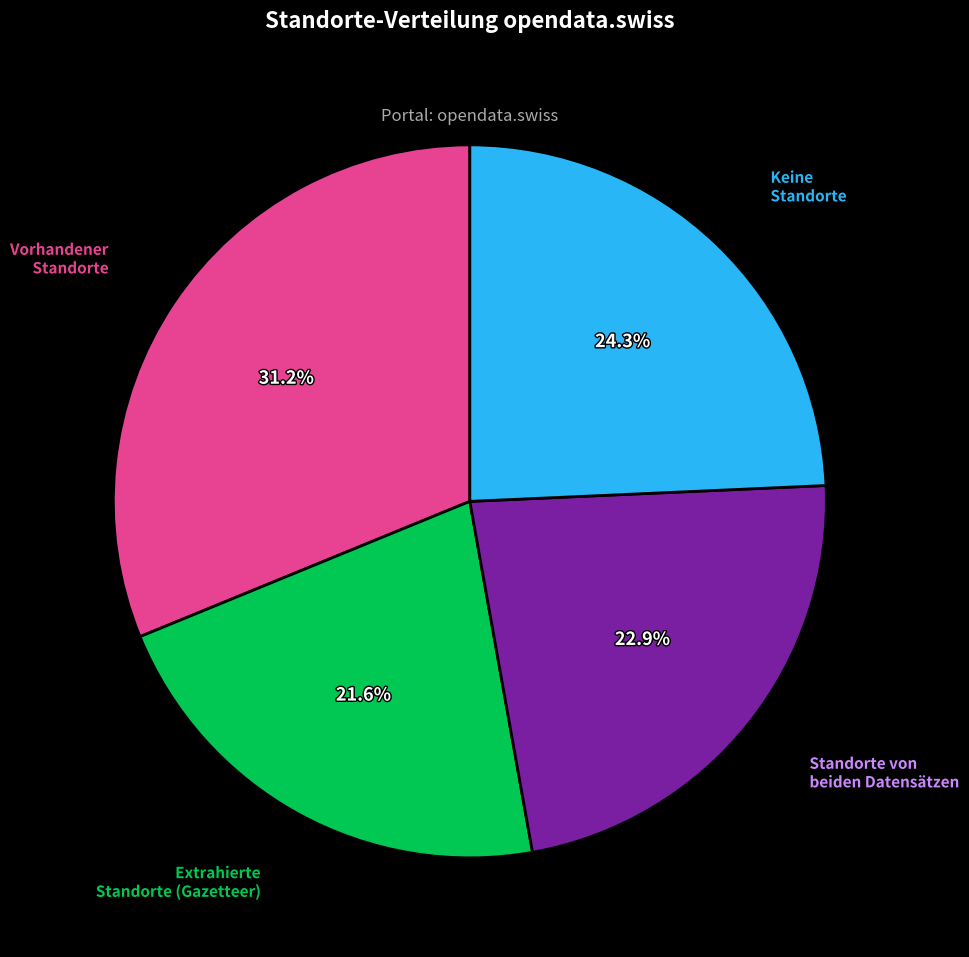

Is there a majority slice in this chart?

No